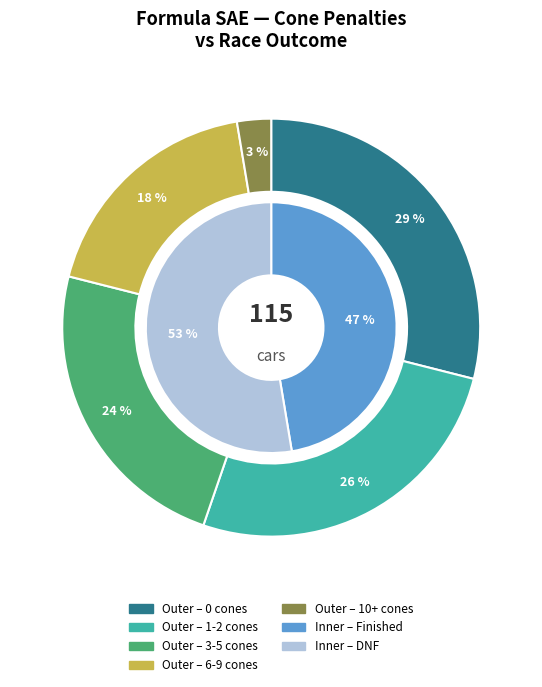

Count the number of slices in the pie.

5